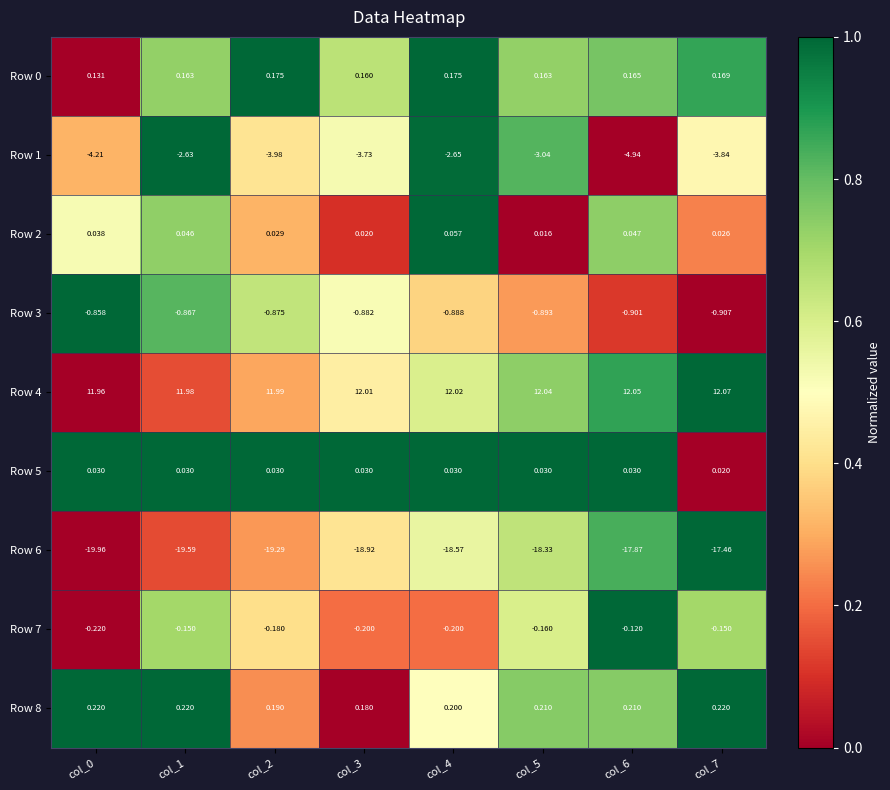

Is the value of Row 1 at col_1 greater than the value of Row 2 at col_4?

No